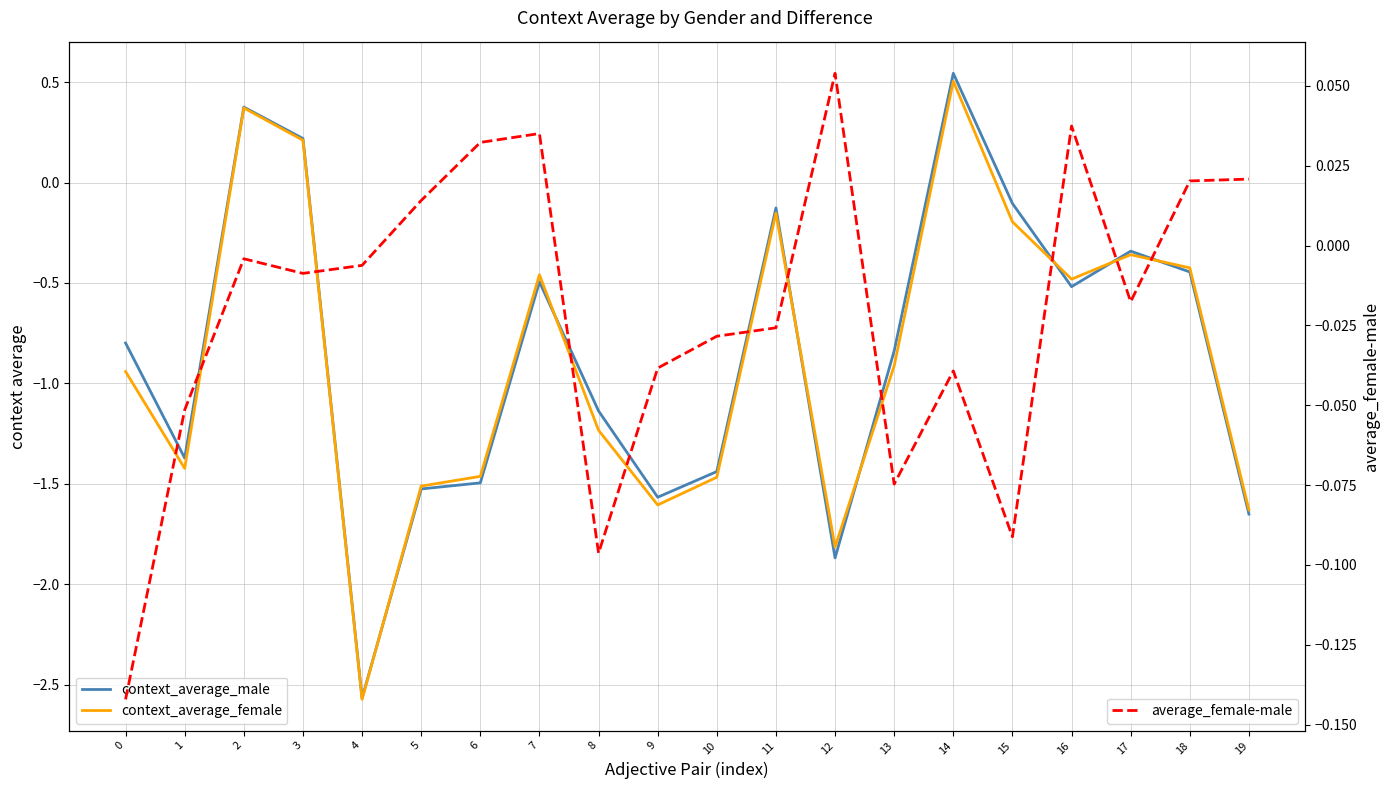

True or false: context_average_female has a value of -1.5 at 6.

True